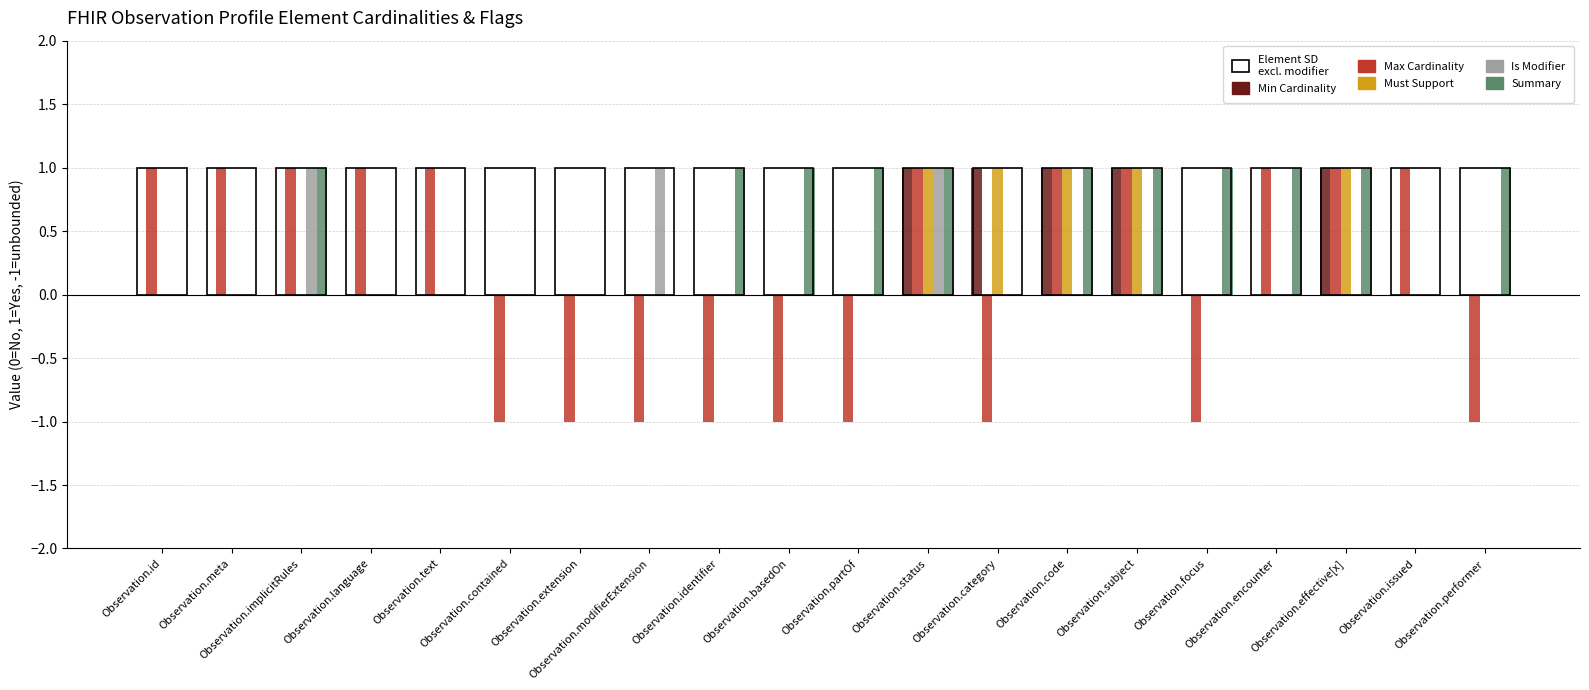

At how many categories does at least one series exceed 0?

18